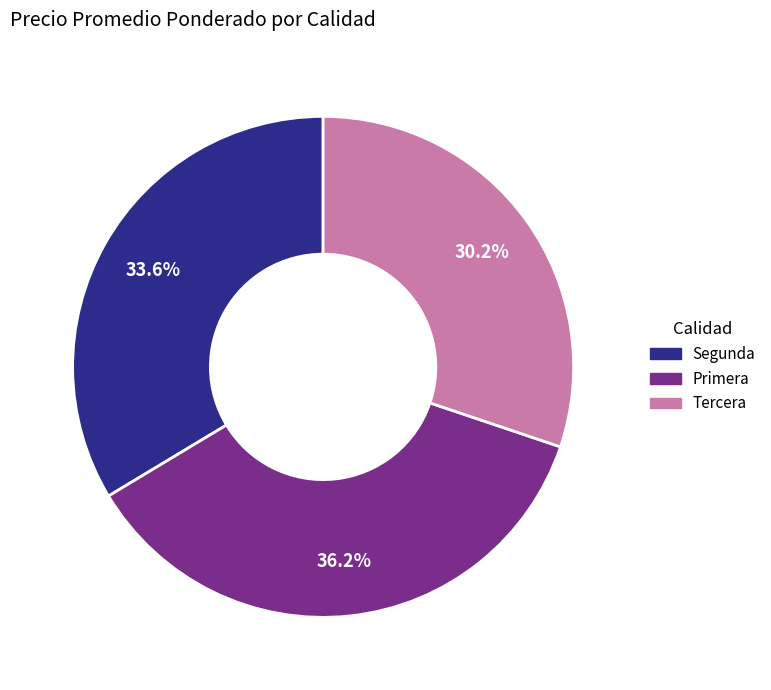

How many segments does this pie chart have?

3